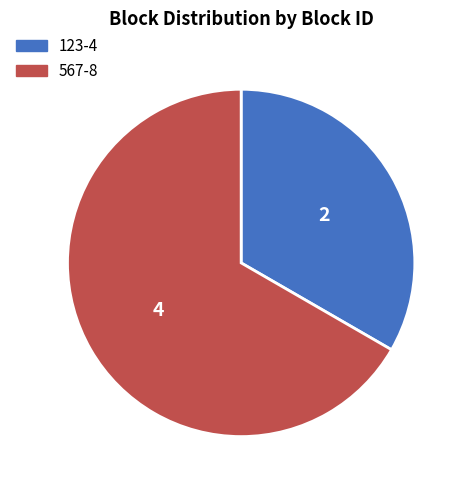

Which slice is the smallest?

123-4